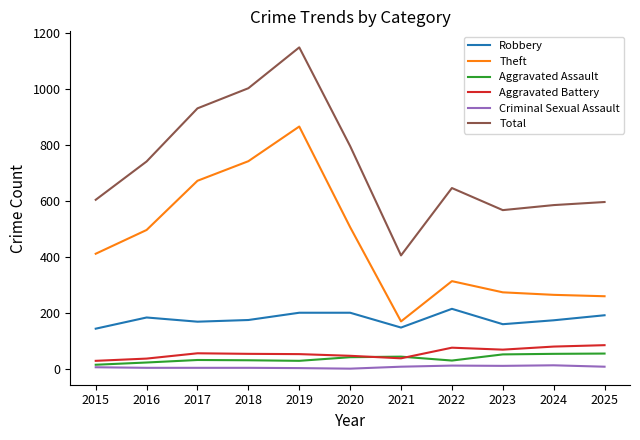

At which label does Total first exceed 646?

2016